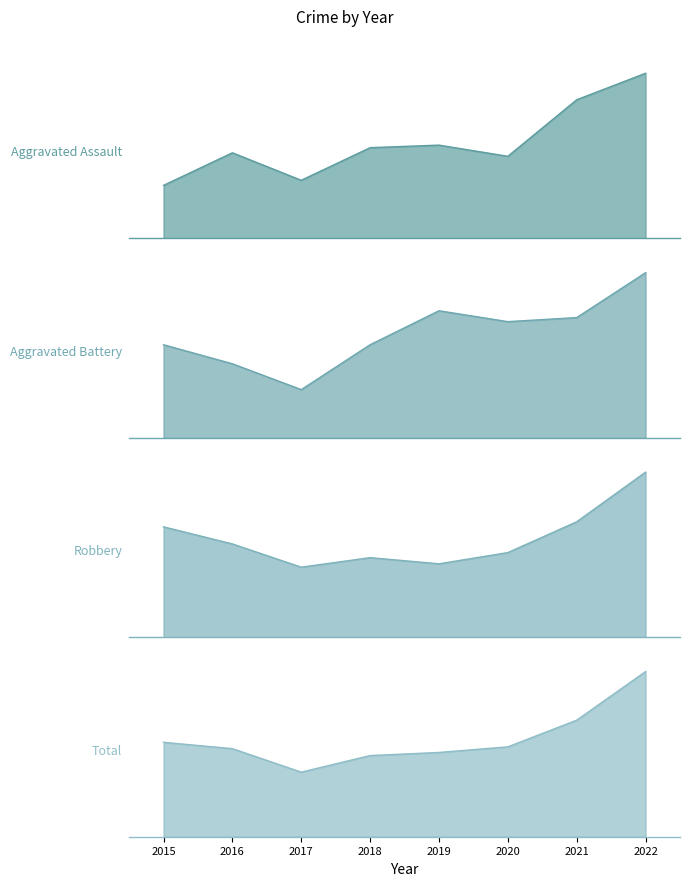

Does the chart display data point markers on the line(s)?

No